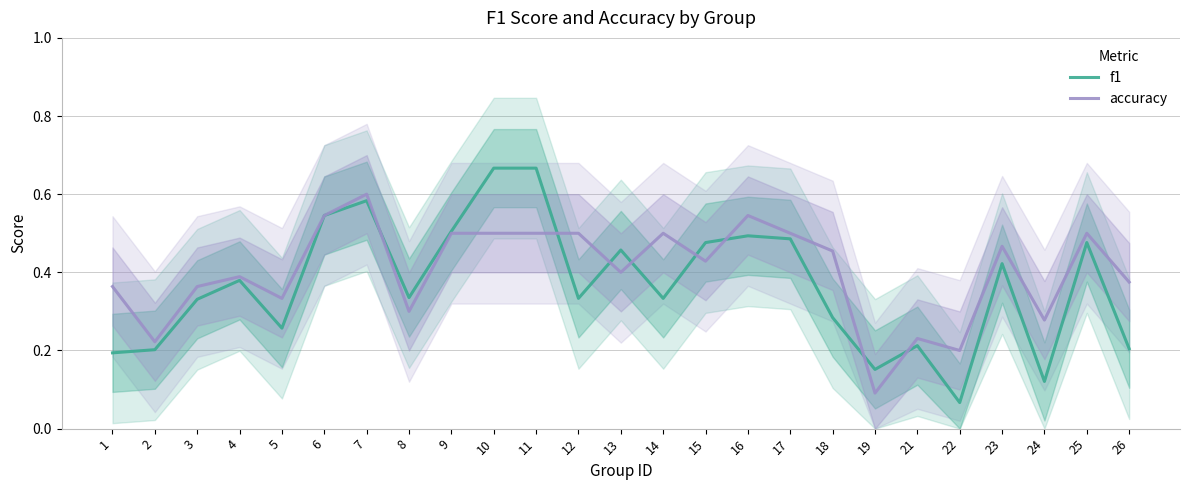

What is the average value of the accuracy series?

0.4